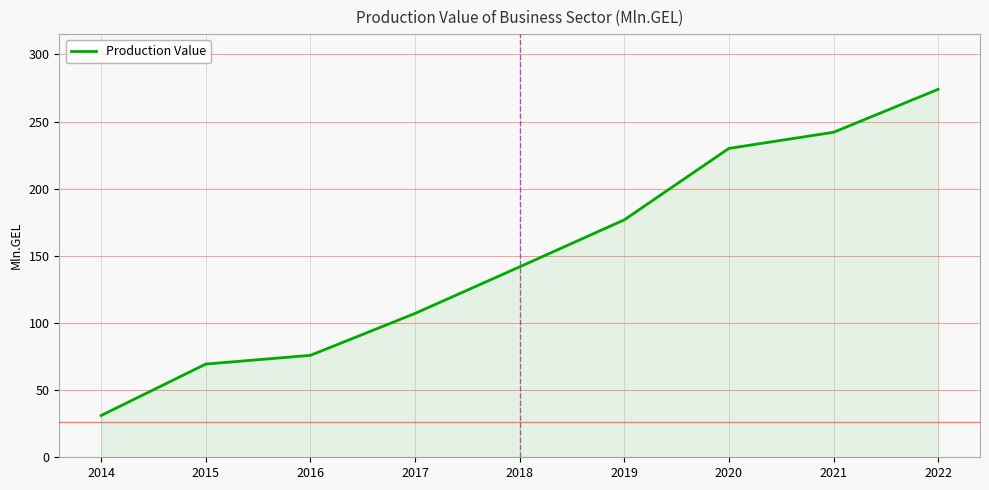

True or false: the data shows 274.0 at 2022.

True